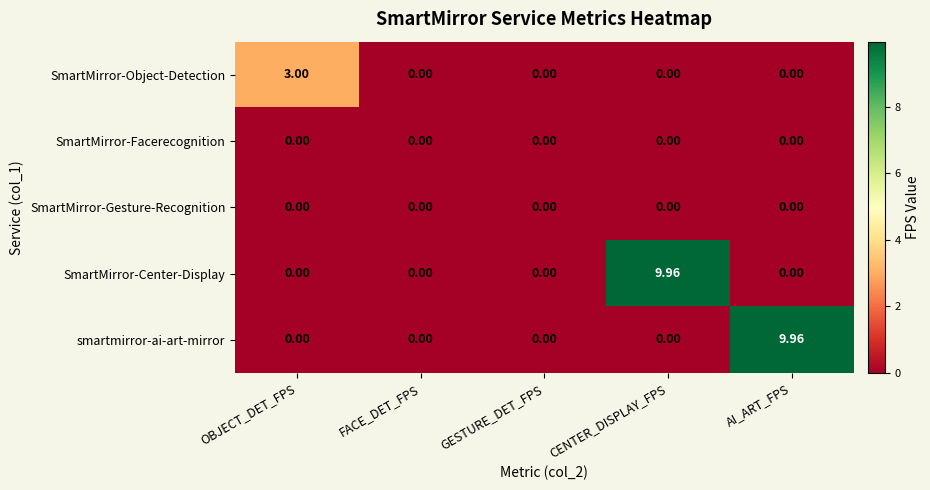

At which label does smartmirror-ai-art-mirror reach its peak?

AI_ART_FPS